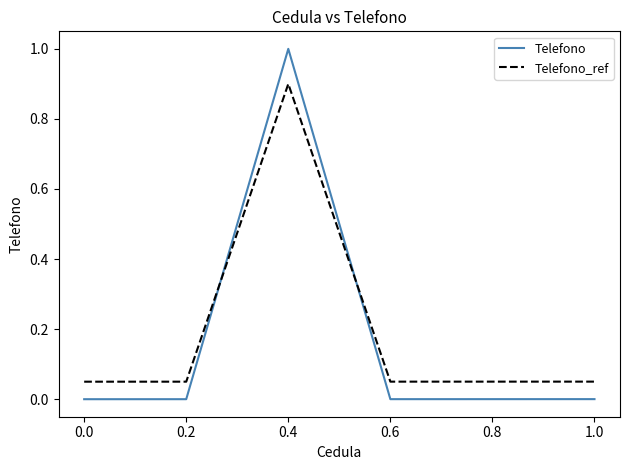

Which category has the highest value across all series?

0.4